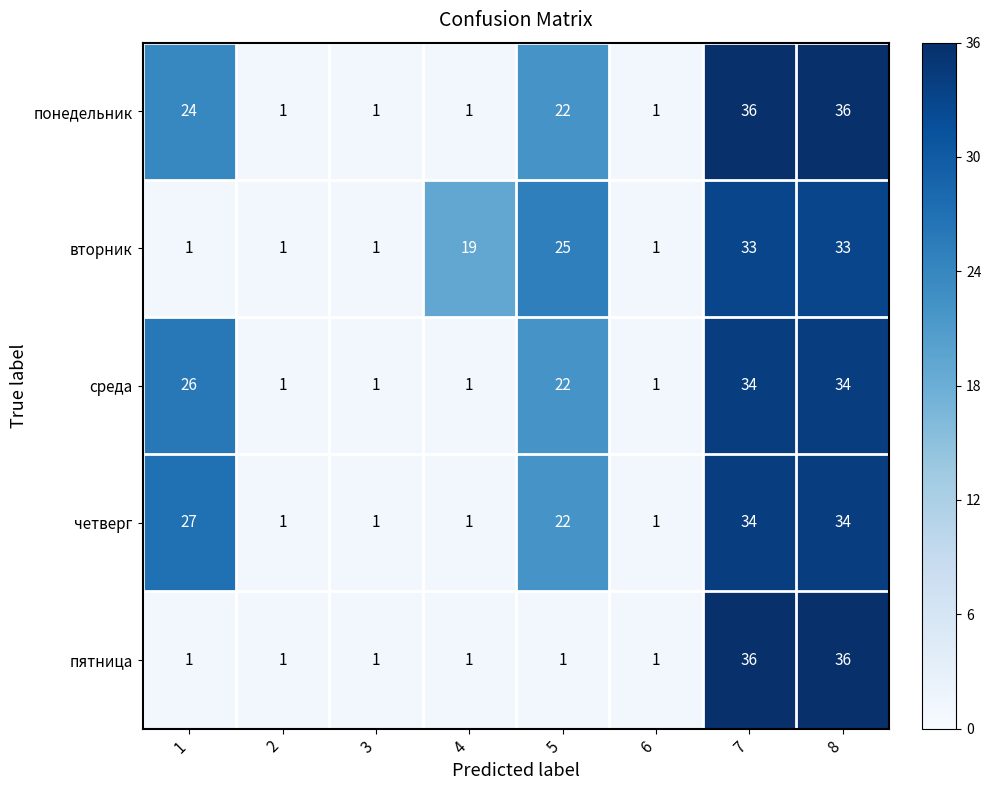

Count the среда values in the range 1 to 34.

8